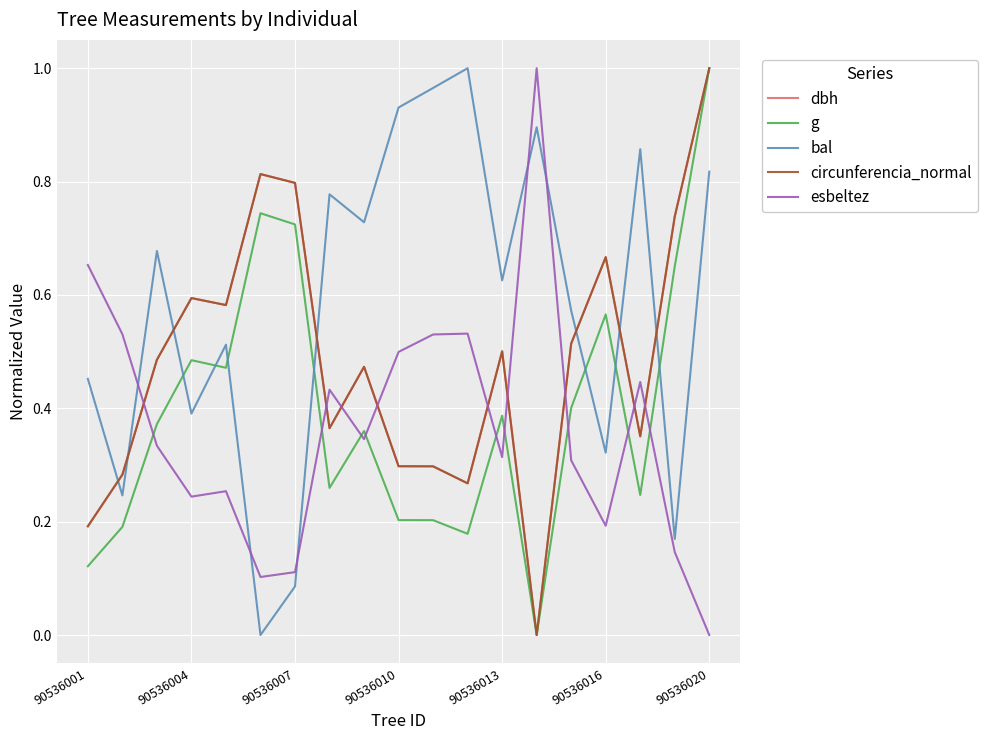

Which series has the largest total across all categories?

bal